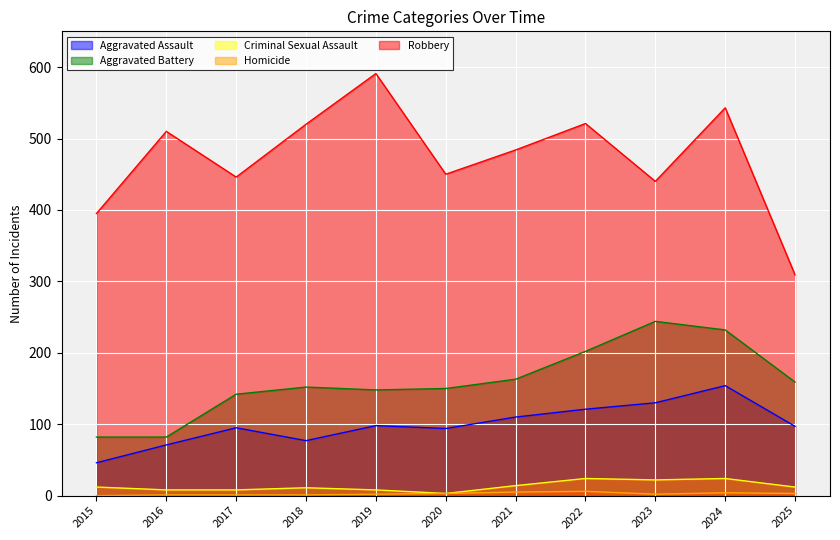

How many values in the Aggravated Battery series are below 152?

5